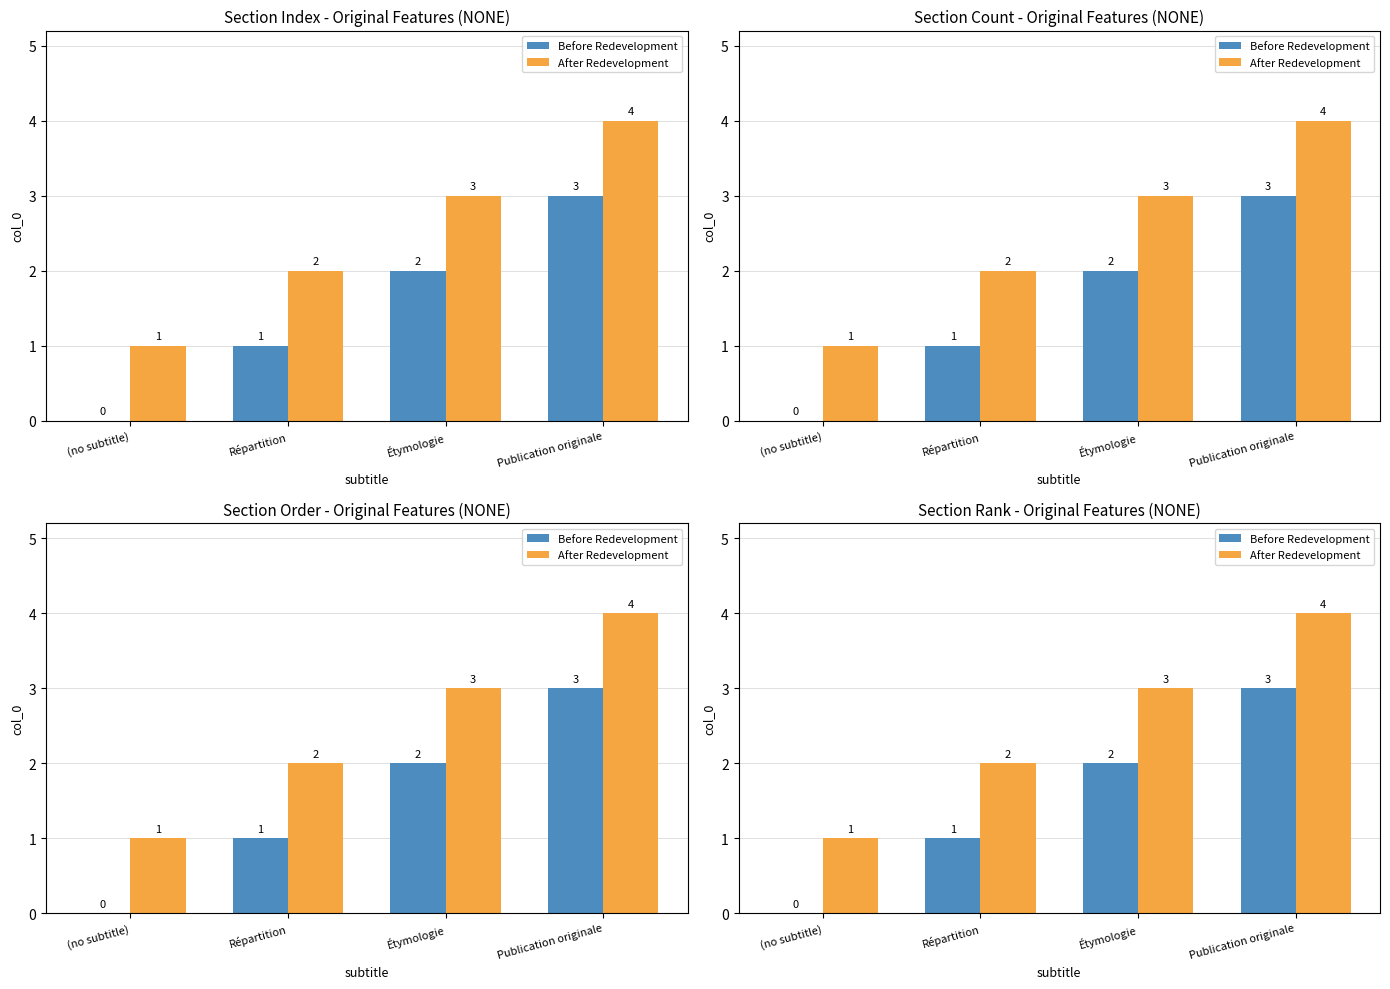

True or false: Before Redevelopment has a value of 0 at Répartition.

False